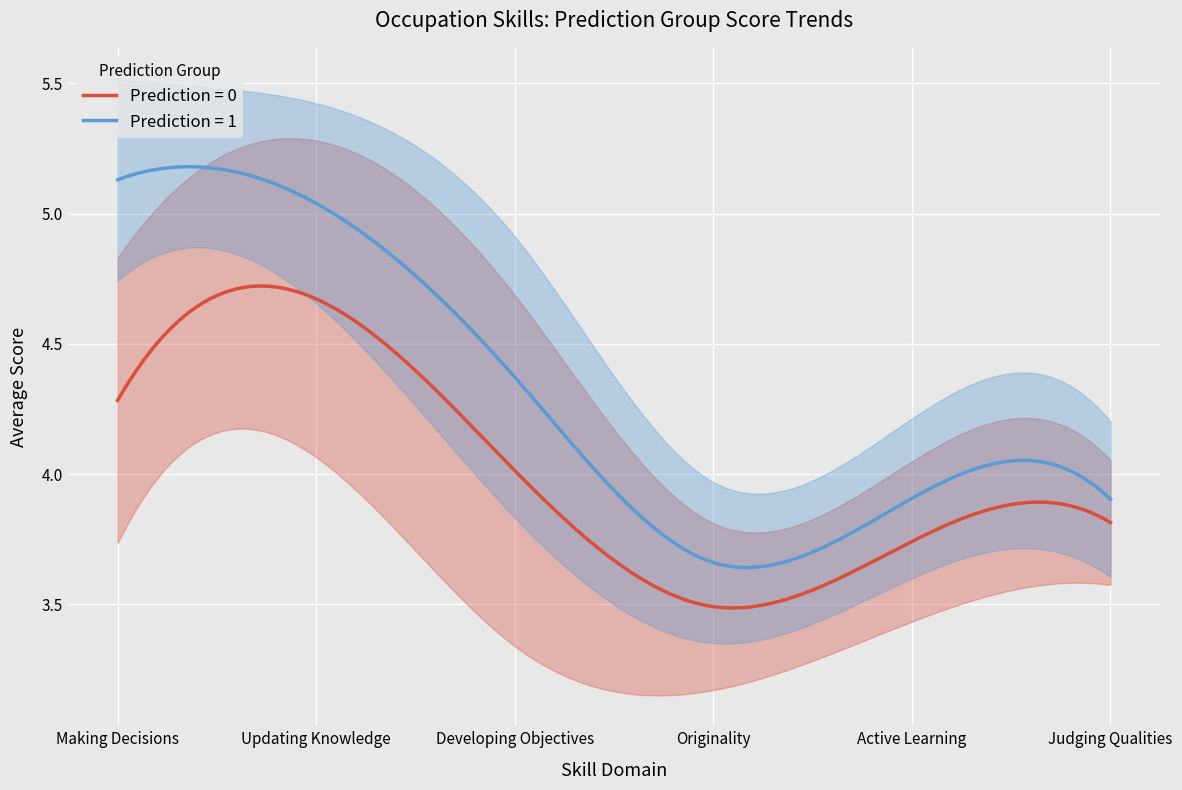

Count the Active.Learning values in the range 3 to 4.

2